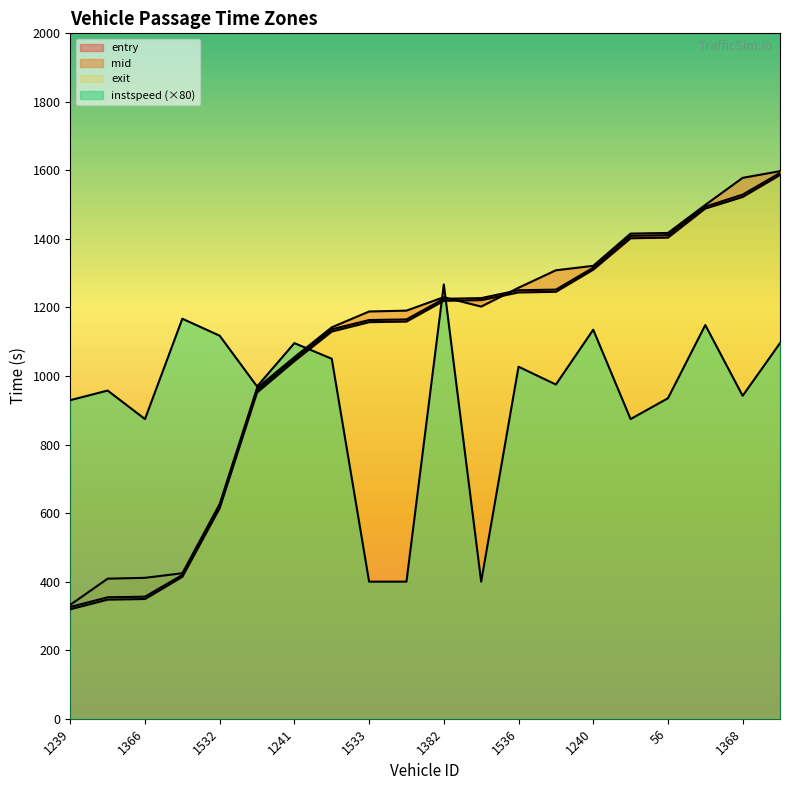

Which has a higher value, 1519 or 1227?

1227